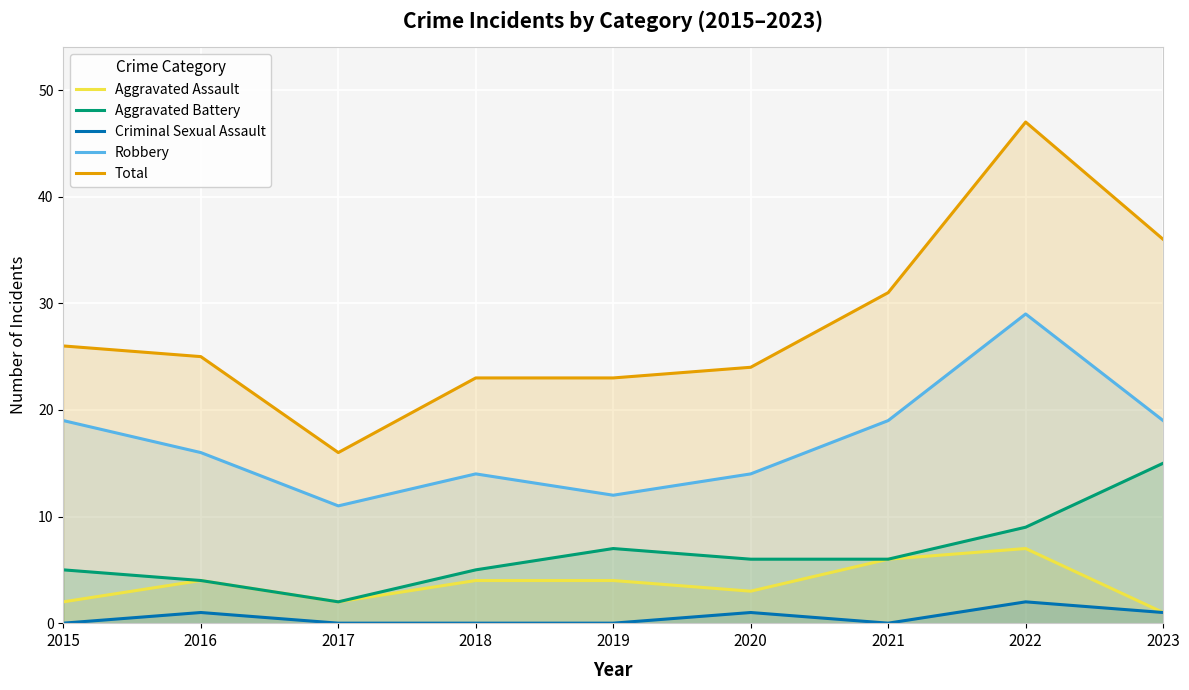

The value of Total at 2021 is 9. True or false?

False